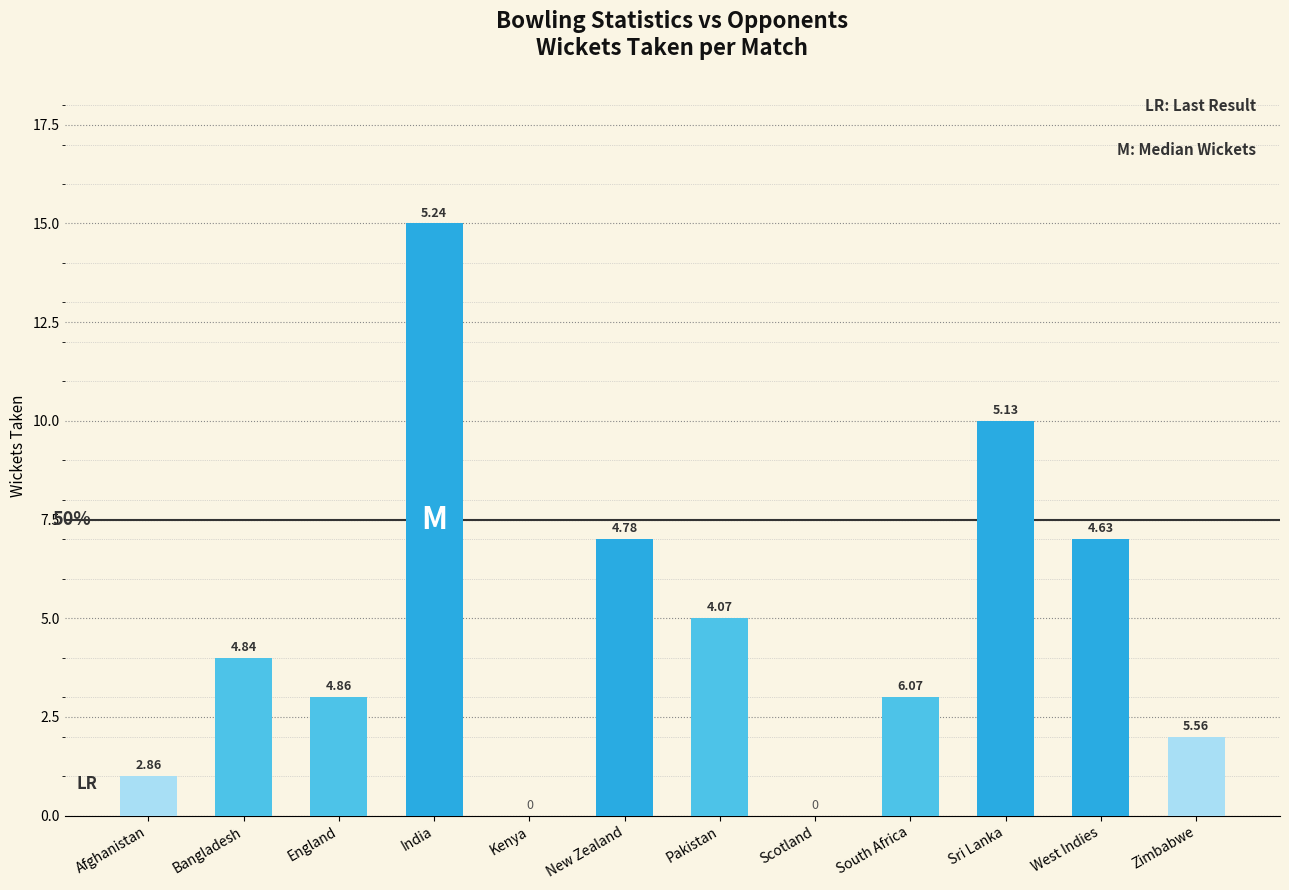

The chart shows a value of -9 at Scotland. True or false?

False